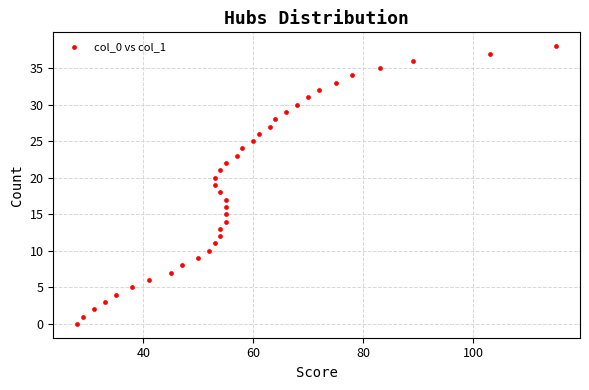

What is the range of X values (max minus min)?

87